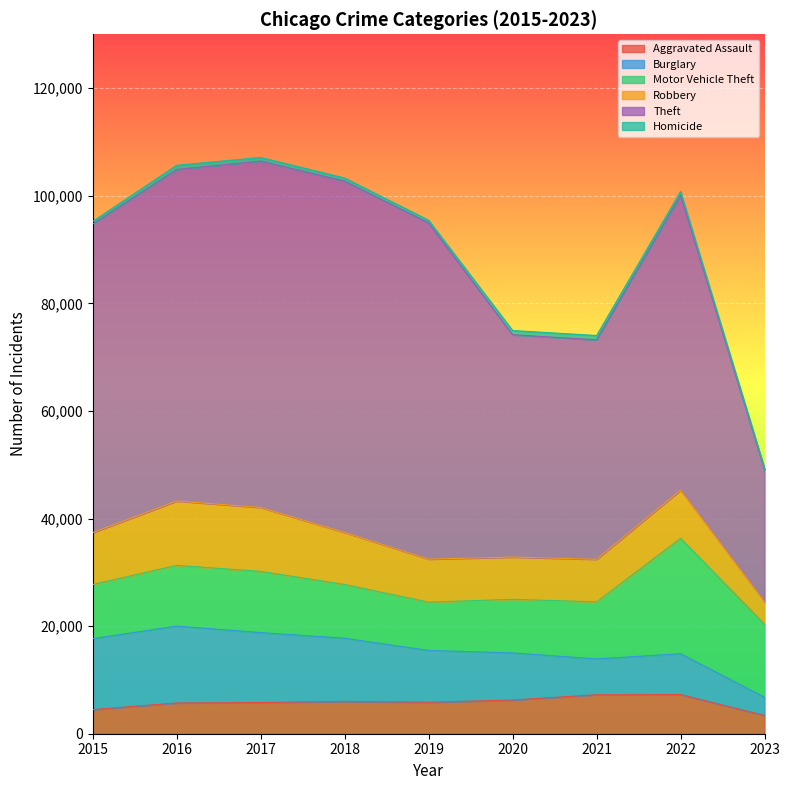

Rank the series by their maximum value, from highest to lowest.

Theft, Motor Vehicle Theft, Burglary, Robbery, Aggravated Assault, Homicide